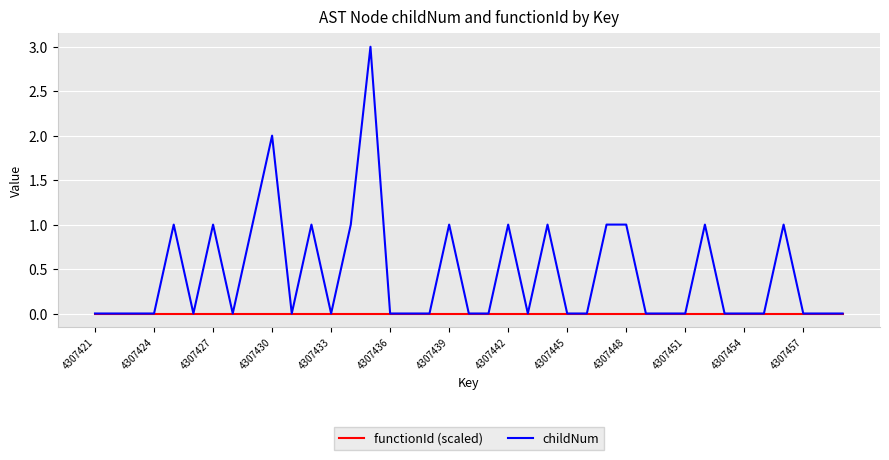

What is the sum of all childNum values?

17